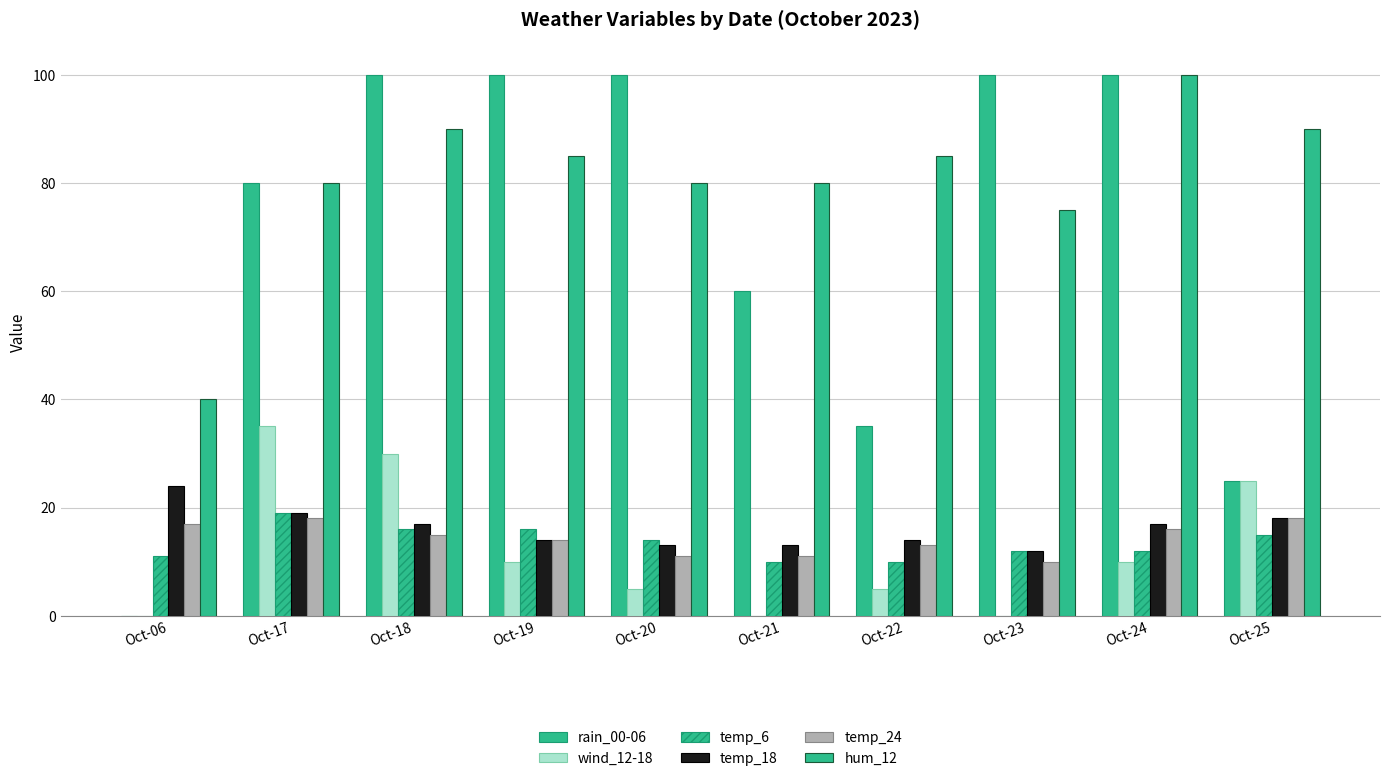

What is the greatest value displayed?

100